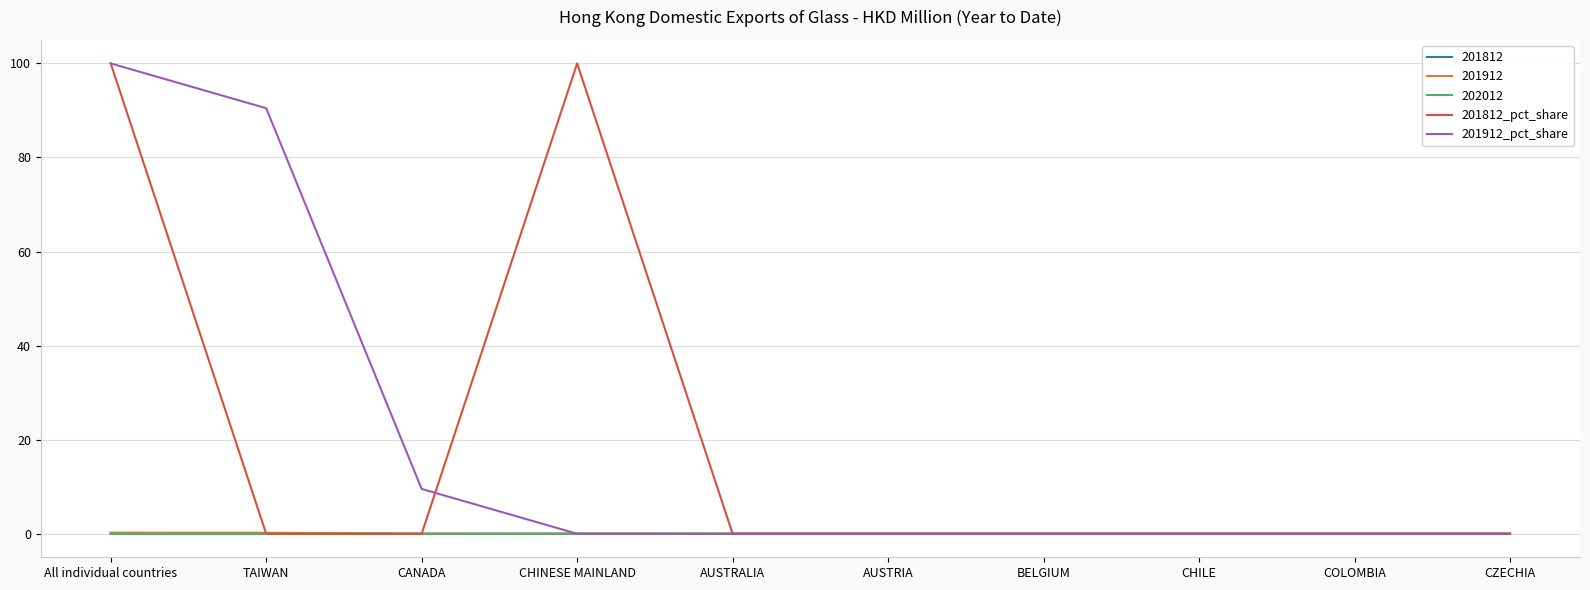

What position from the right is CHILE?

3